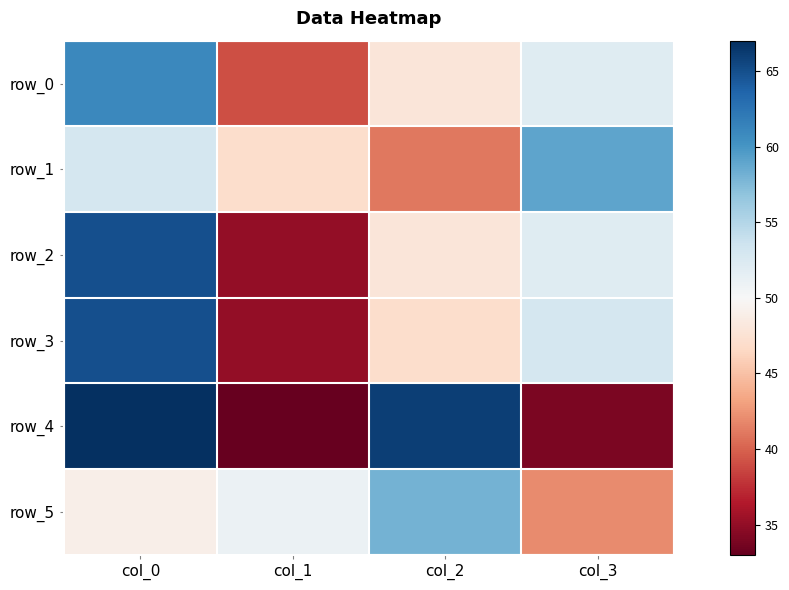

What is the smallest value displayed?

33